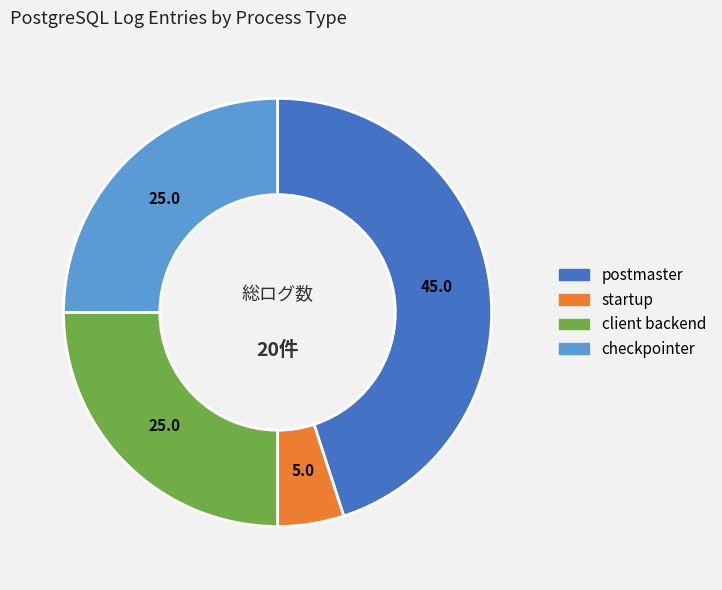

True or false: checkpointer accounts for 25% of the total.

True